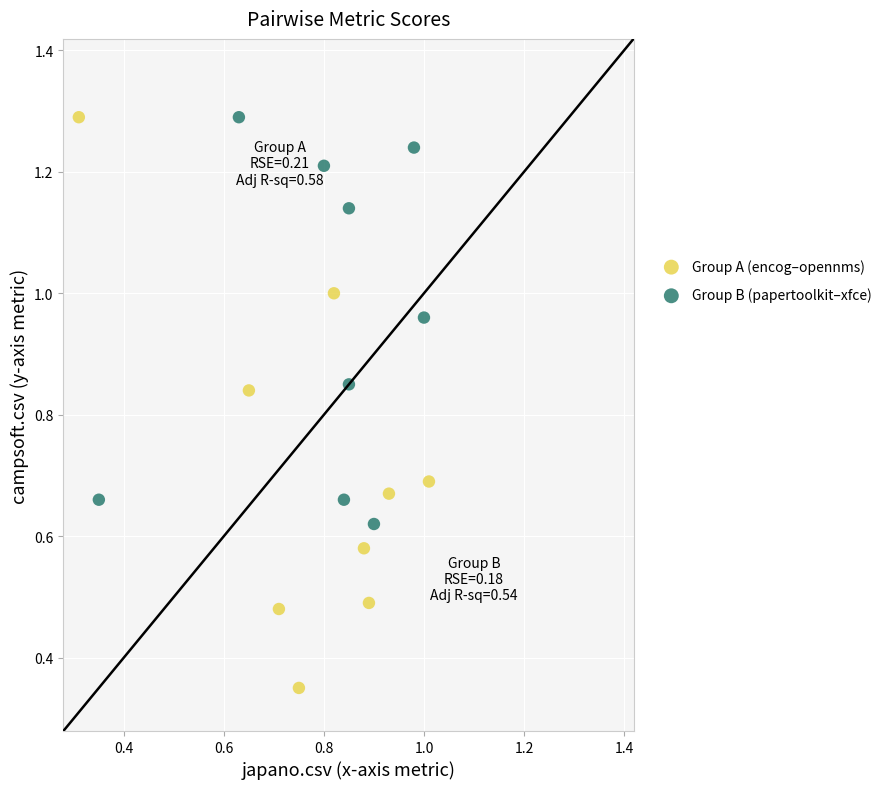

Which series has the widest spread of Y values?

Group A (encog–opennms)